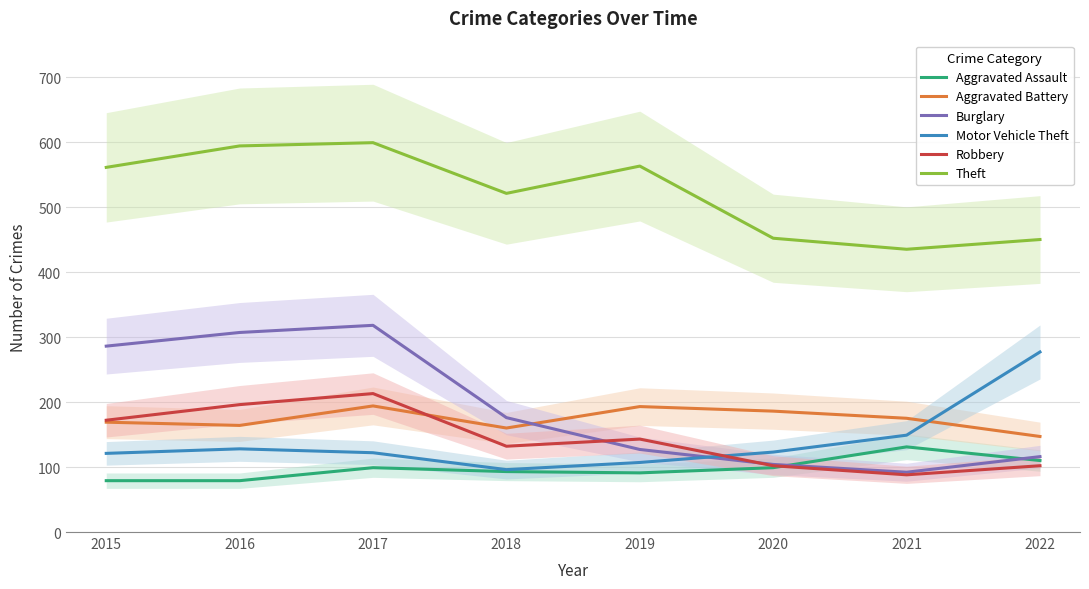

Reading left to right, list all the values displayed in this chart.

Aggravated Assault: 2015=79	2016=79	2017=99	2018=93	2019=91	2020=99	2021=131	2022=110
Aggravated Battery: 2015=169	2016=164	2017=194	2018=160	2019=193	2020=186	2021=175	2022=147
Burglary: 2015=286	2016=307	2017=318	2018=176	2019=127	2020=104	2021=92	2022=116
Motor Vehicle Theft: 2015=121	2016=128	2017=122	2018=96	2019=107	2020=123	2021=149	2022=277
Robbery: 2015=172	2016=196	2017=213	2018=132	2019=143	2020=102	2021=88	2022=102
Theft: 2015=561	2016=594	2017=599	2018=521	2019=563	2020=452	2021=435	2022=450